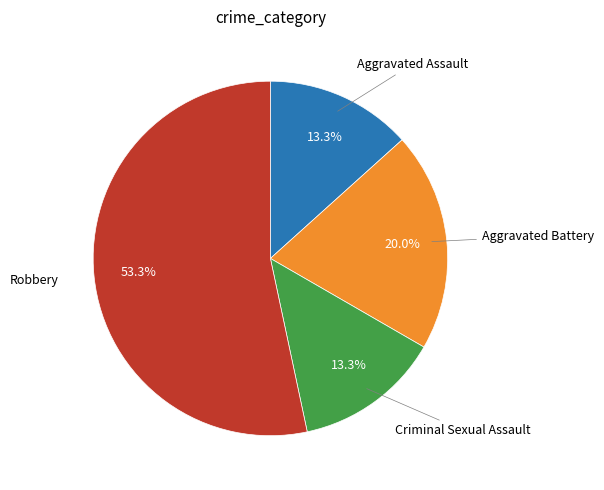

To the nearest percent, what is the difference between the largest and smallest slice percentages?

40%